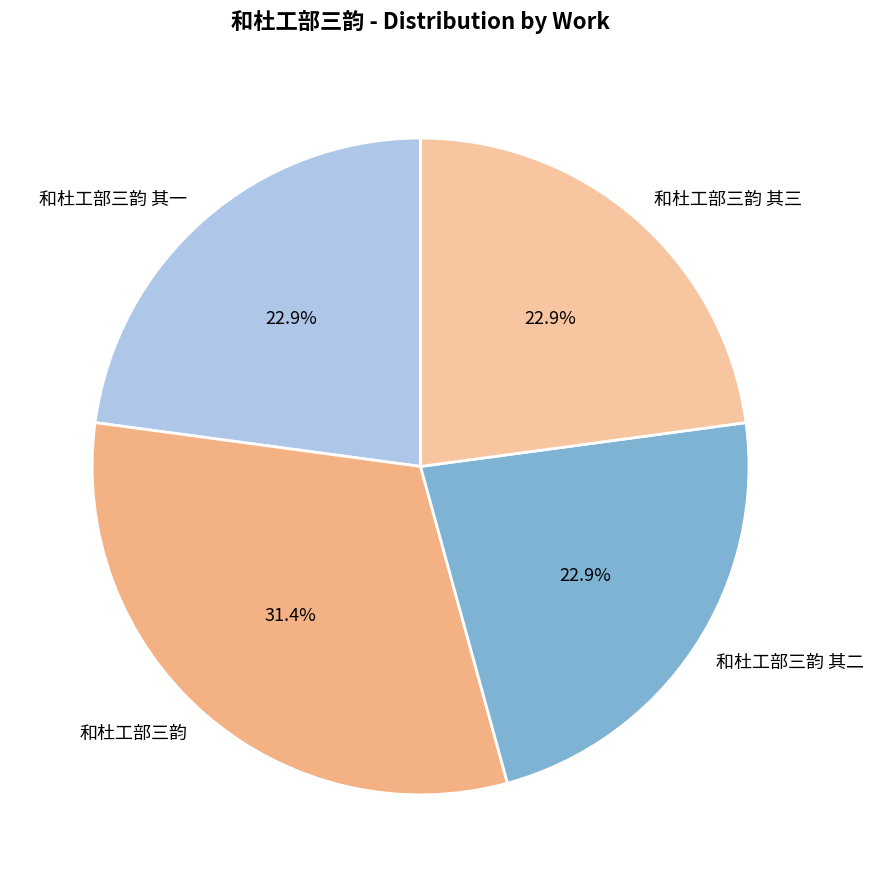

Count the number of slices in the pie.

4